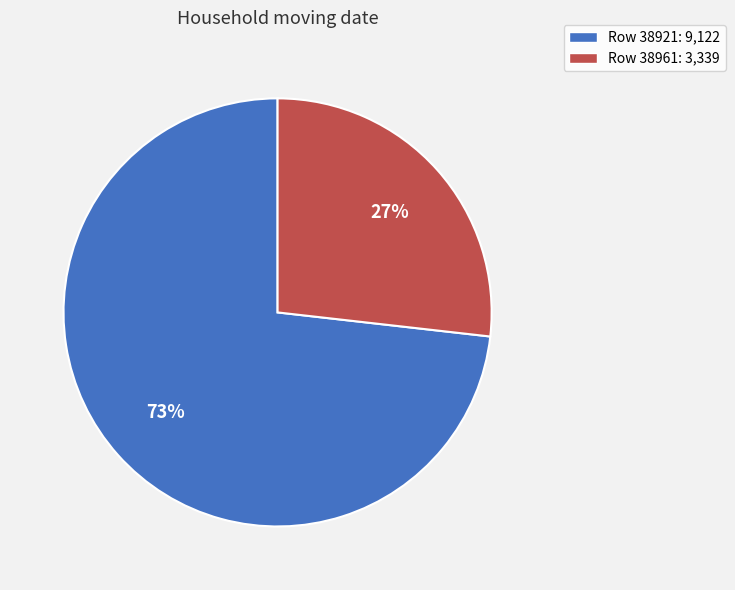

Which category accounts for the majority?

Row 38921: 9,122